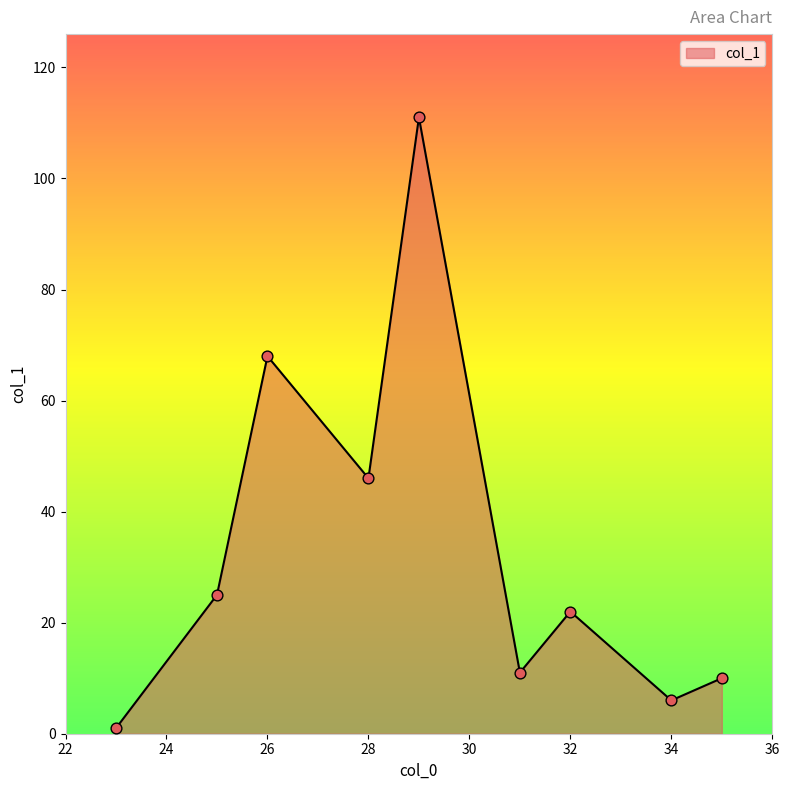

What is the maximum value shown in the chart?

111